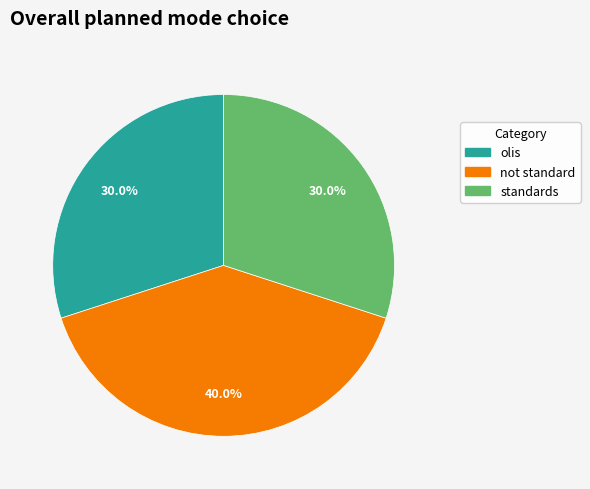

What is the total percentage of olis and standards?

60.0%